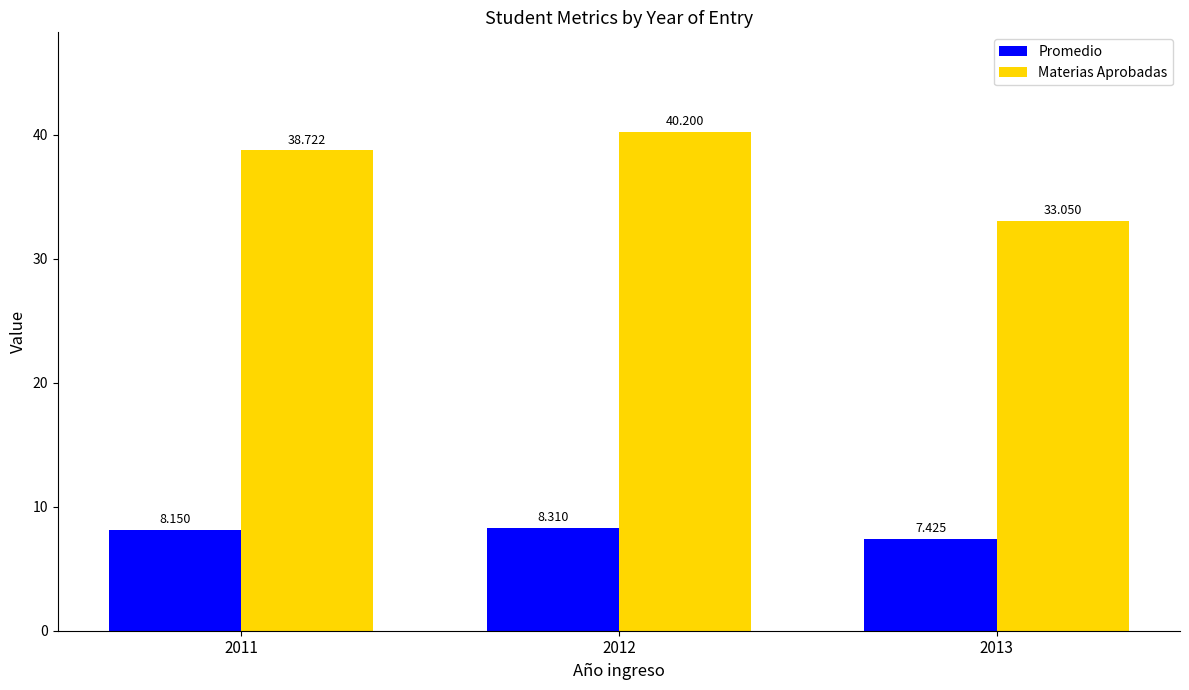

Is the value of Promedio at 2012 greater than the value of Materias Aprobadas at 2012?

No